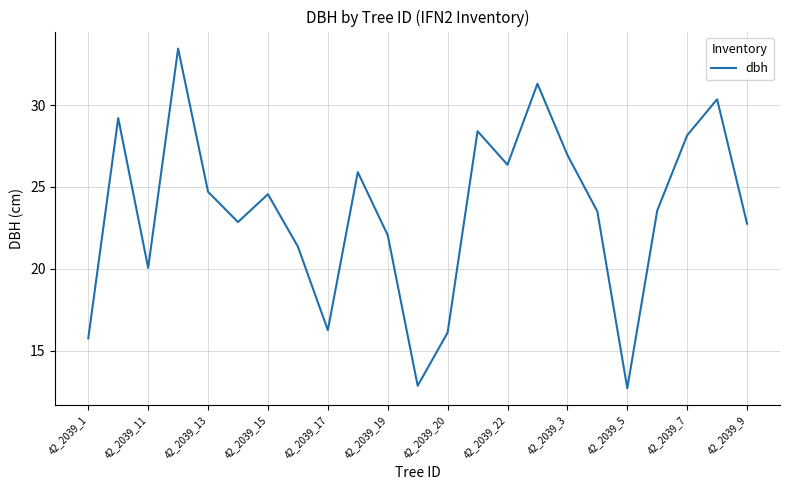

What is the greatest value displayed?

33.5